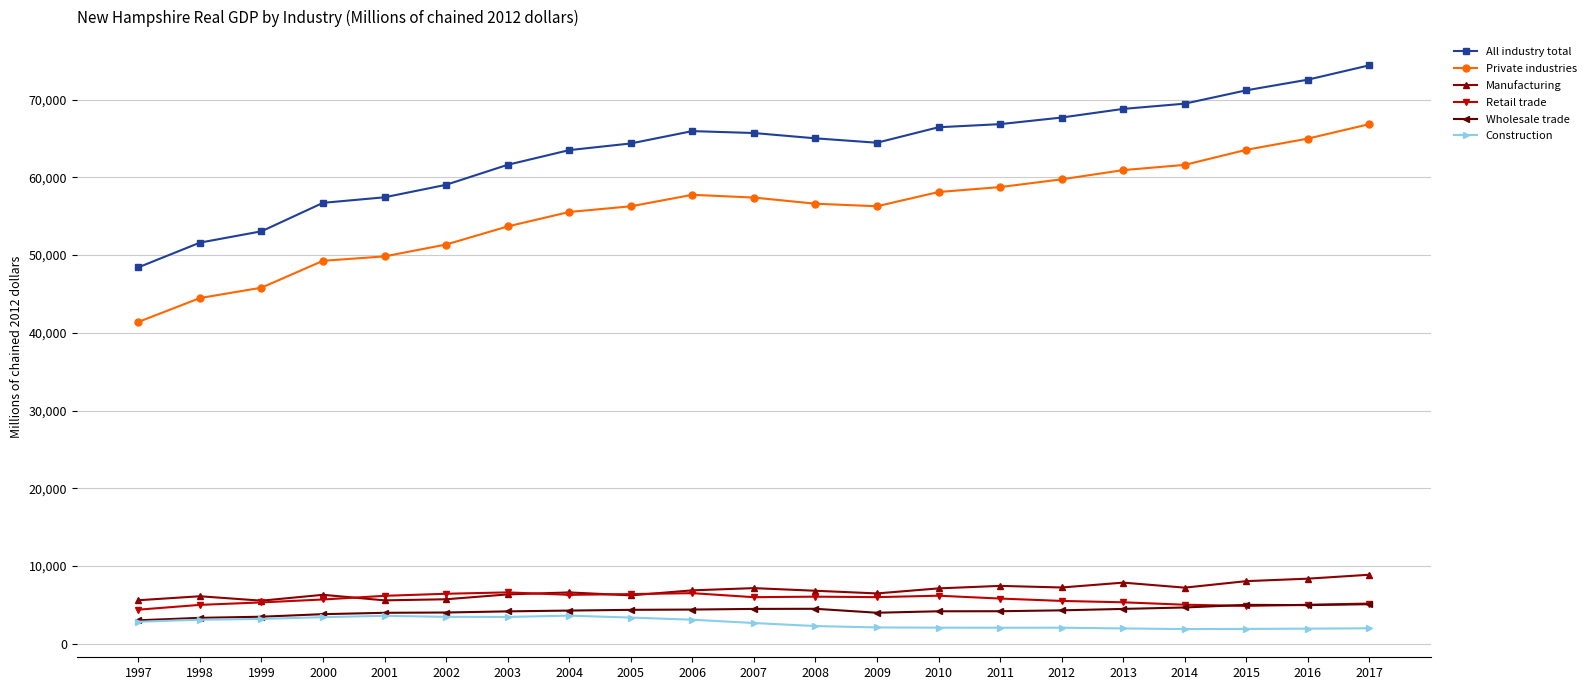

What is the difference between the Retail trade values at 2015 and 2014?

157.9